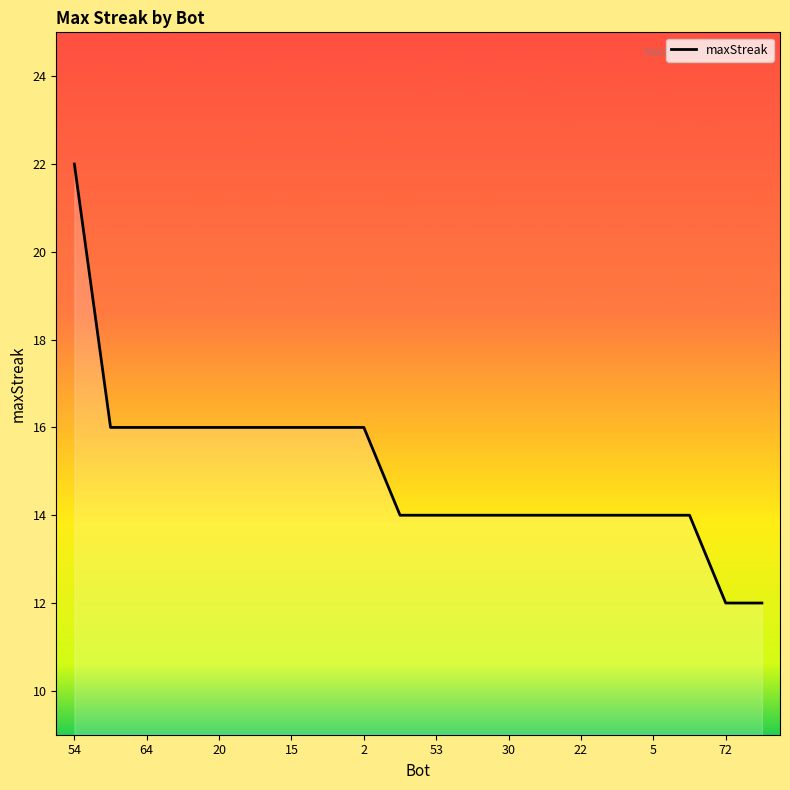

How many categories are shown in the chart?

20